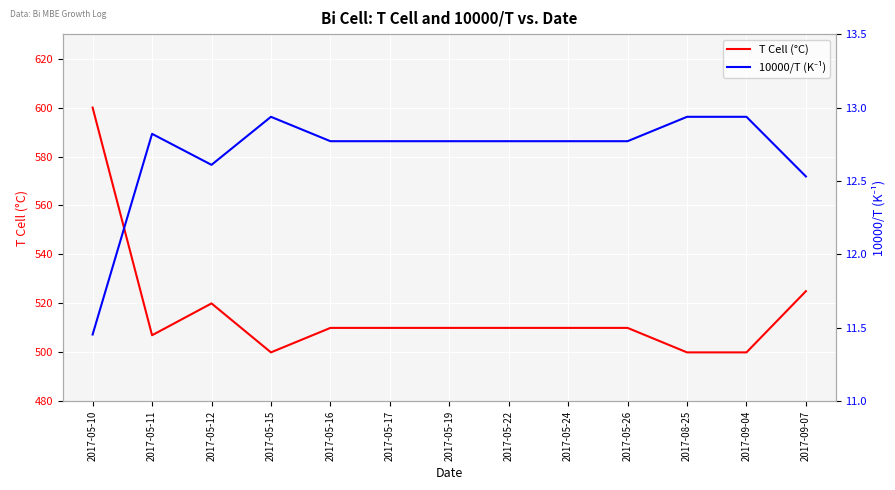

At which label does T Cell (°C) first exceed 510?

2017-05-10